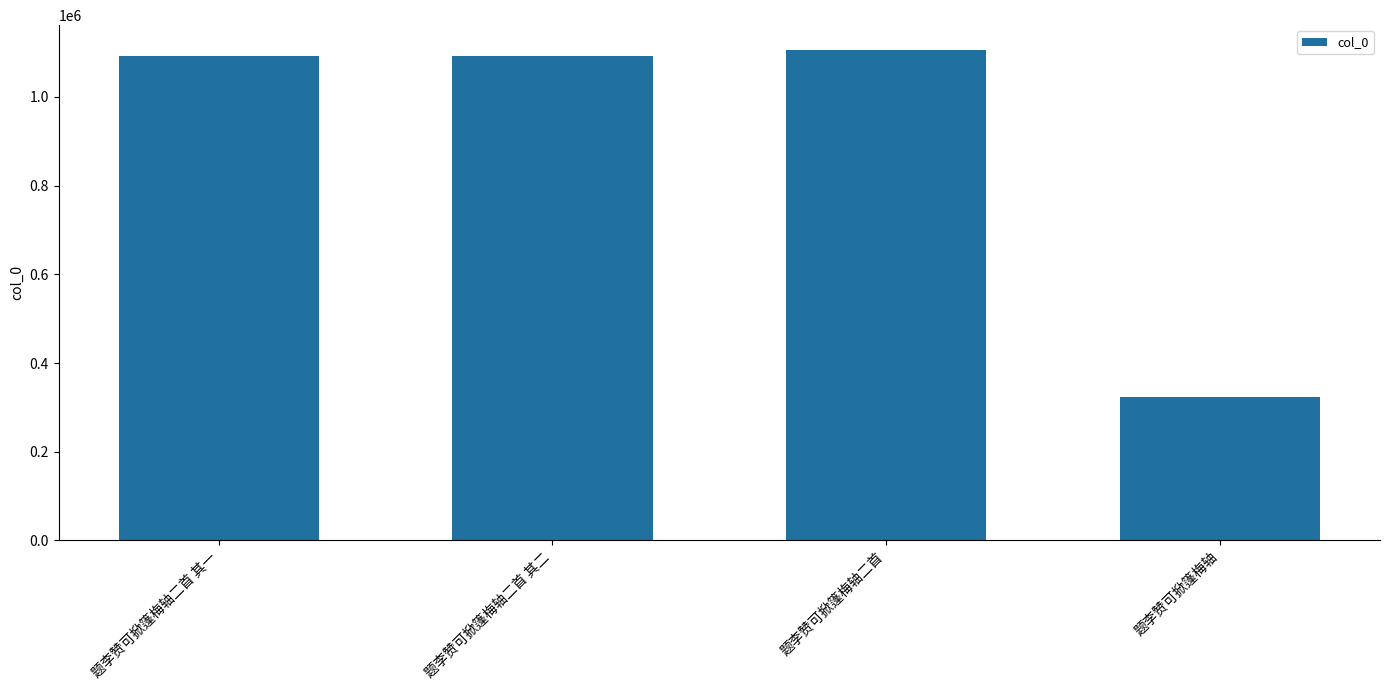

Approximately how many times larger is the value at 题李赞可掀篷梅轴 compared to 题李赞可掀篷梅轴二首 其一?

0.3